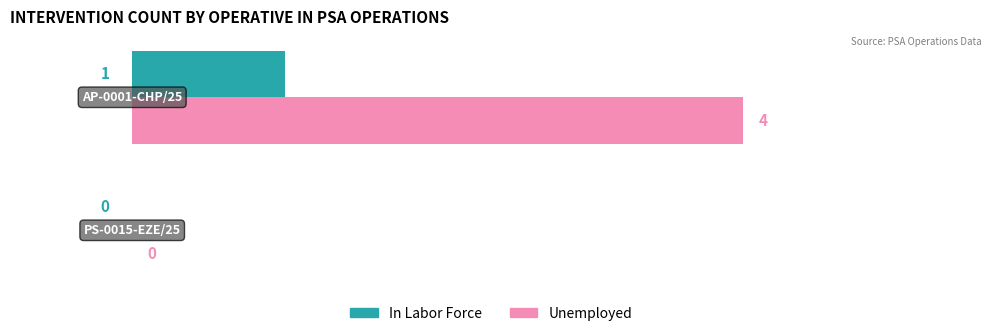

What is the sum of all Unemployed values?

4